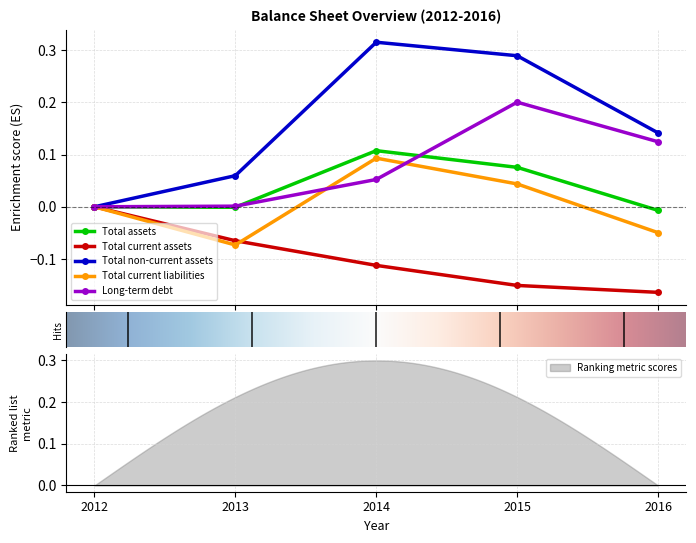

What is the sum of the Total non-current assets values at 2016 and 2012?

0.1